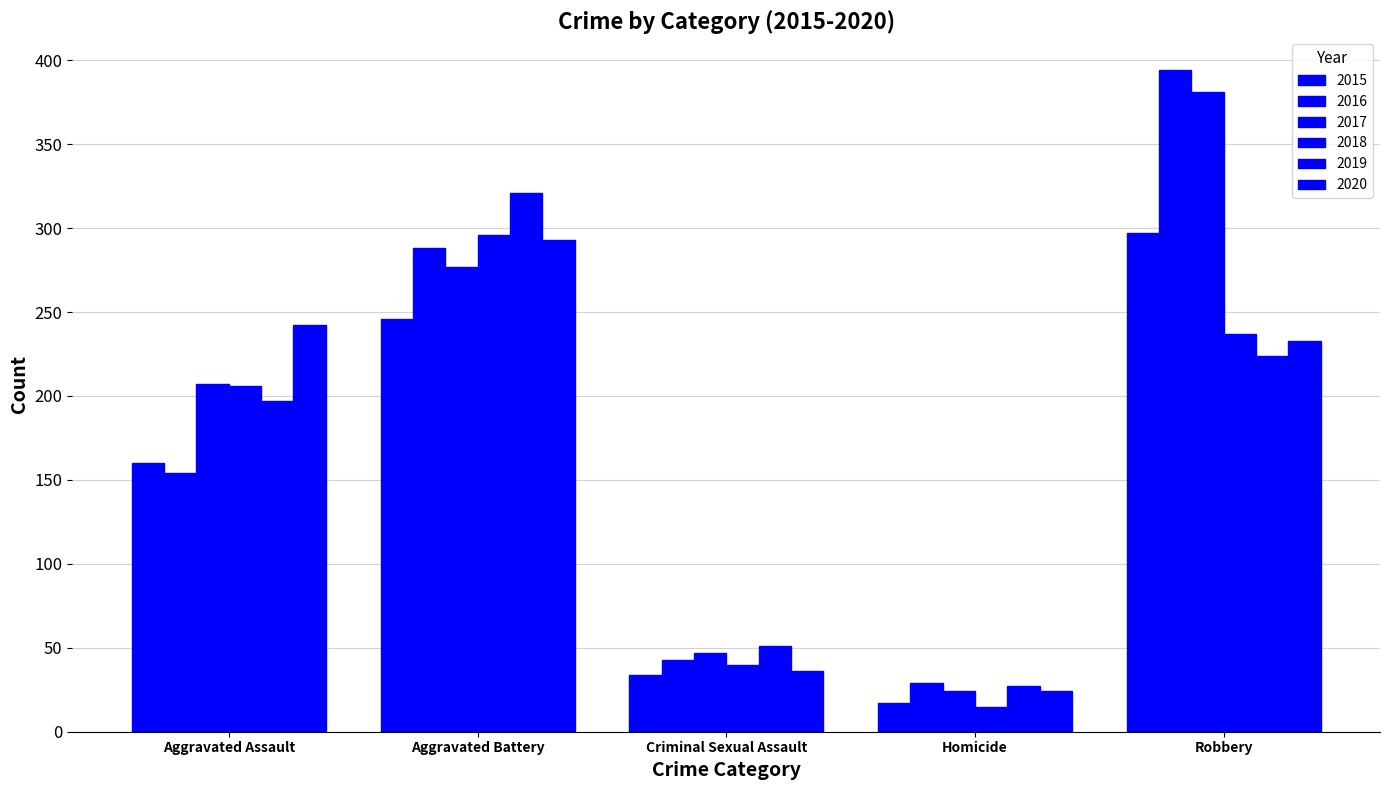

Reading left to right, list all the values displayed in this chart.

2015: 160	246	34	17	297
2016: 154	288	43	29	394
2017: 207	277	47	24	381
2018: 206	296	40	15	237
2019: 197	321	51	27	224
2020: 242	293	36	24	233